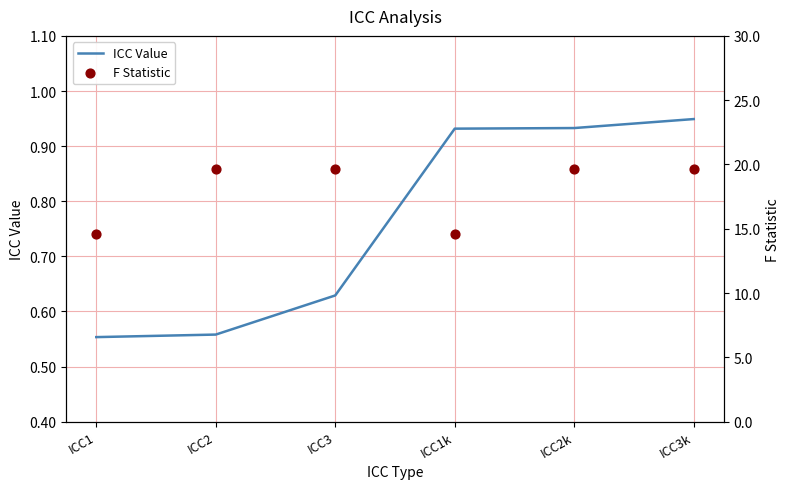

At which category is the sum across all series the highest?

ICC3k